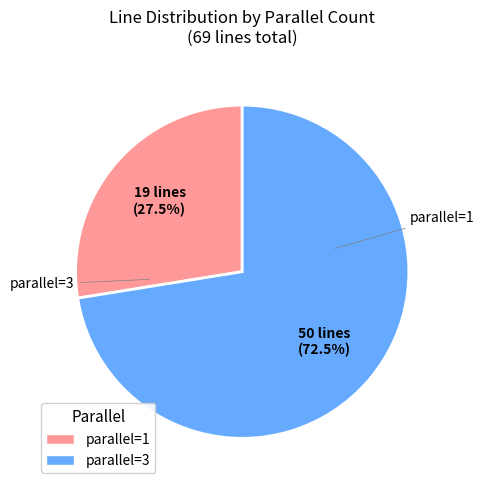

Approximately how many times larger is the value at parallel=1 compared to parallel=3?

0.4